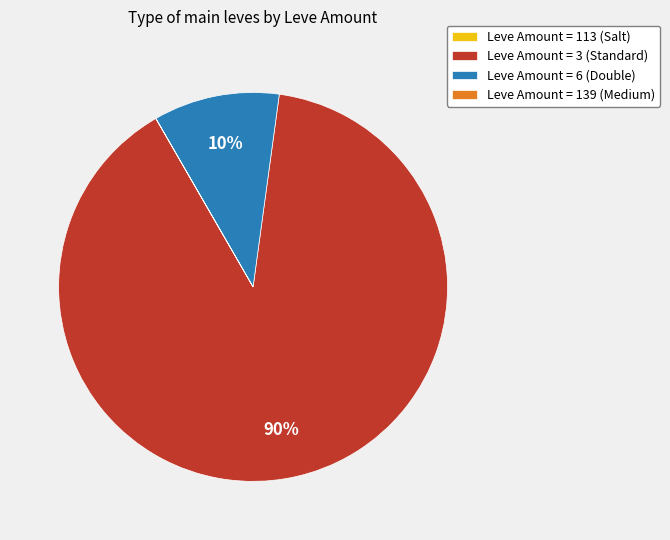

To the nearest percent, what is the average slice percentage?

25%